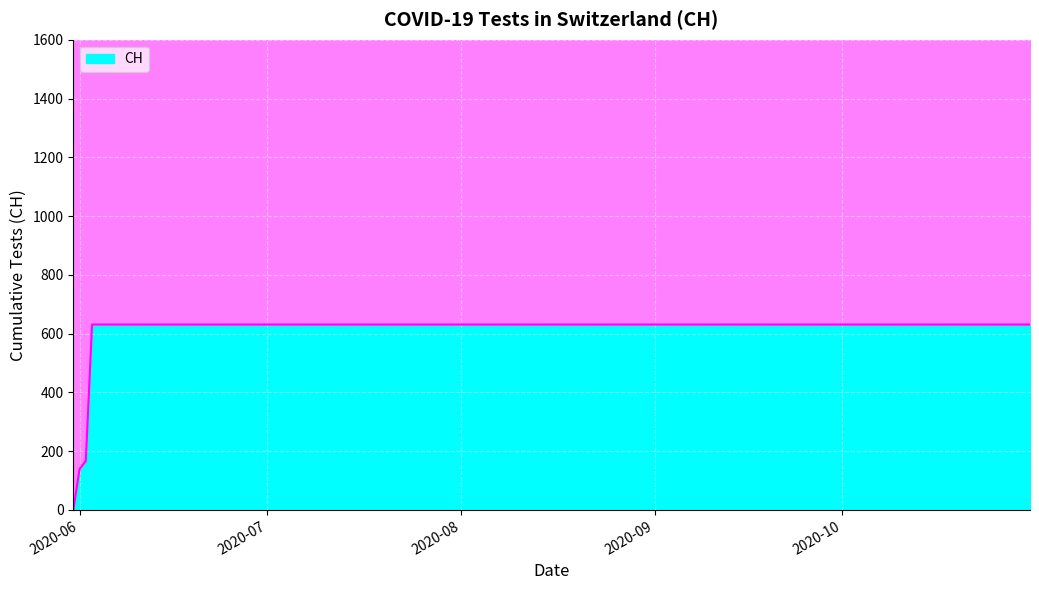

List the labels in order of value, largest first.

2020-06-03, 2020-06-04, 2020-06-10, 2020-06-20, 2020-06-30, 2020-07-09, 2020-07-20, 2020-07-31, 2020-08-10, 2020-08-20, 2020-08-31, 2020-09-10, 2020-09-20, 2020-09-30, 2020-10-10, 2020-10-20, 2020-10-31, 2020-06-02, 2020-06-01, 2020-05-31